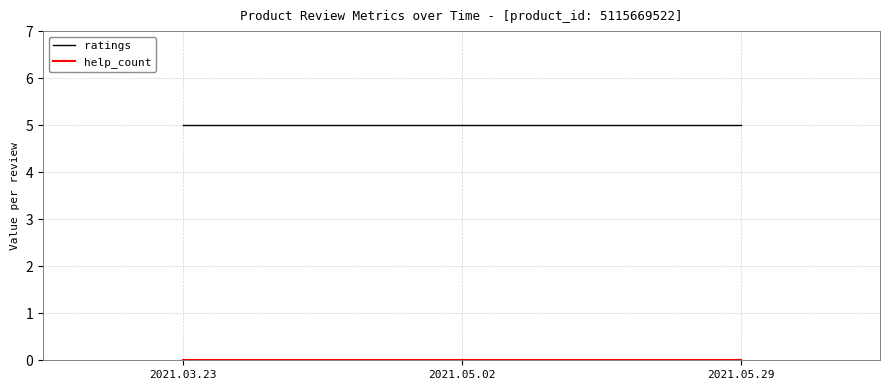

What is the difference between the highest and lowest values at 2021.05.29?

5